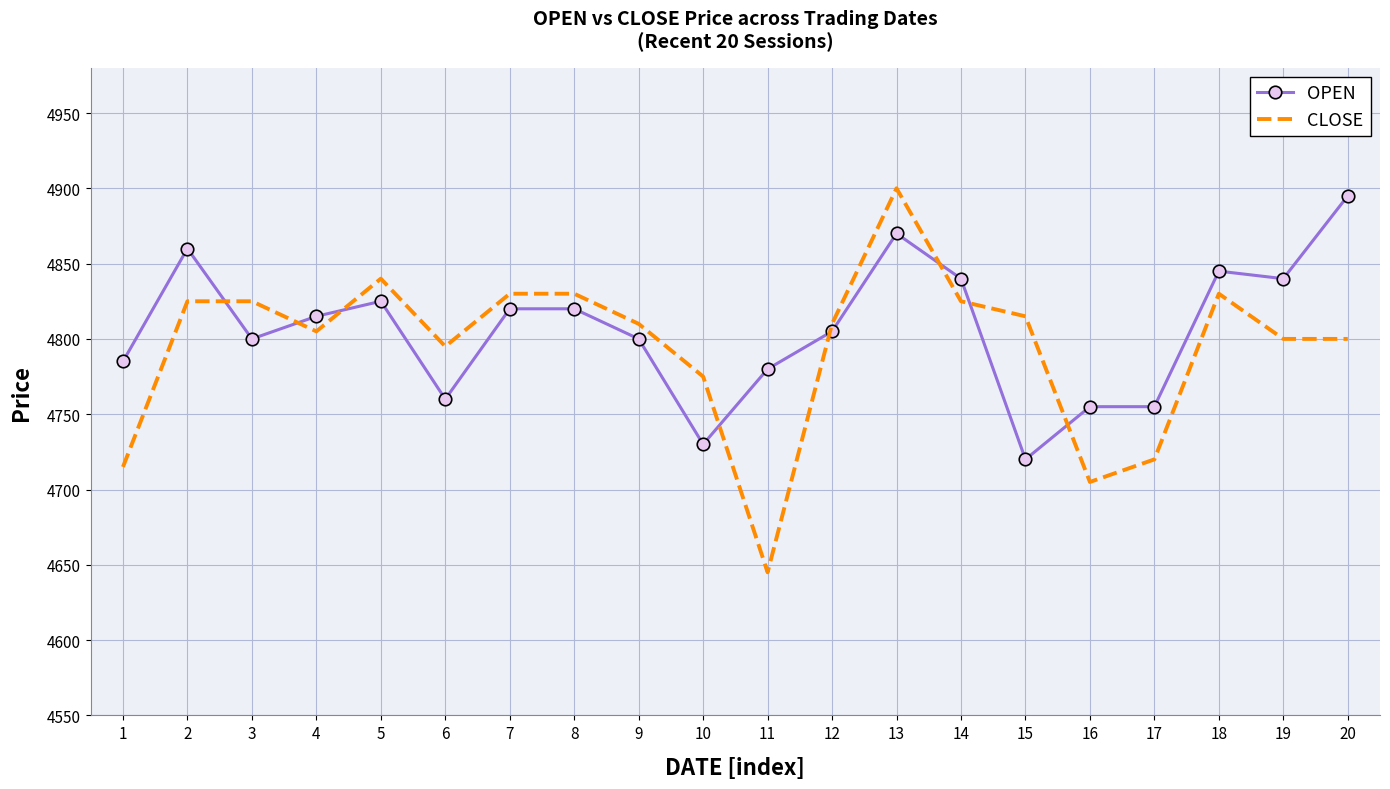

At 6, list the series in order from smallest to largest.

OPEN, CLOSE